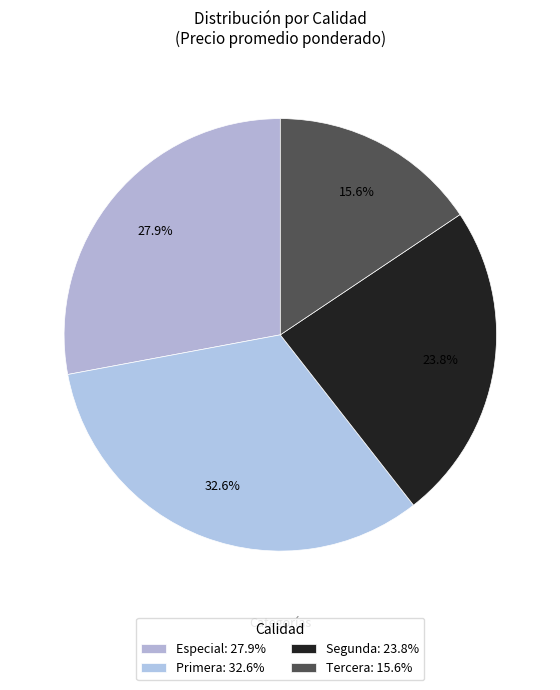

How many slices are in this pie chart?

4